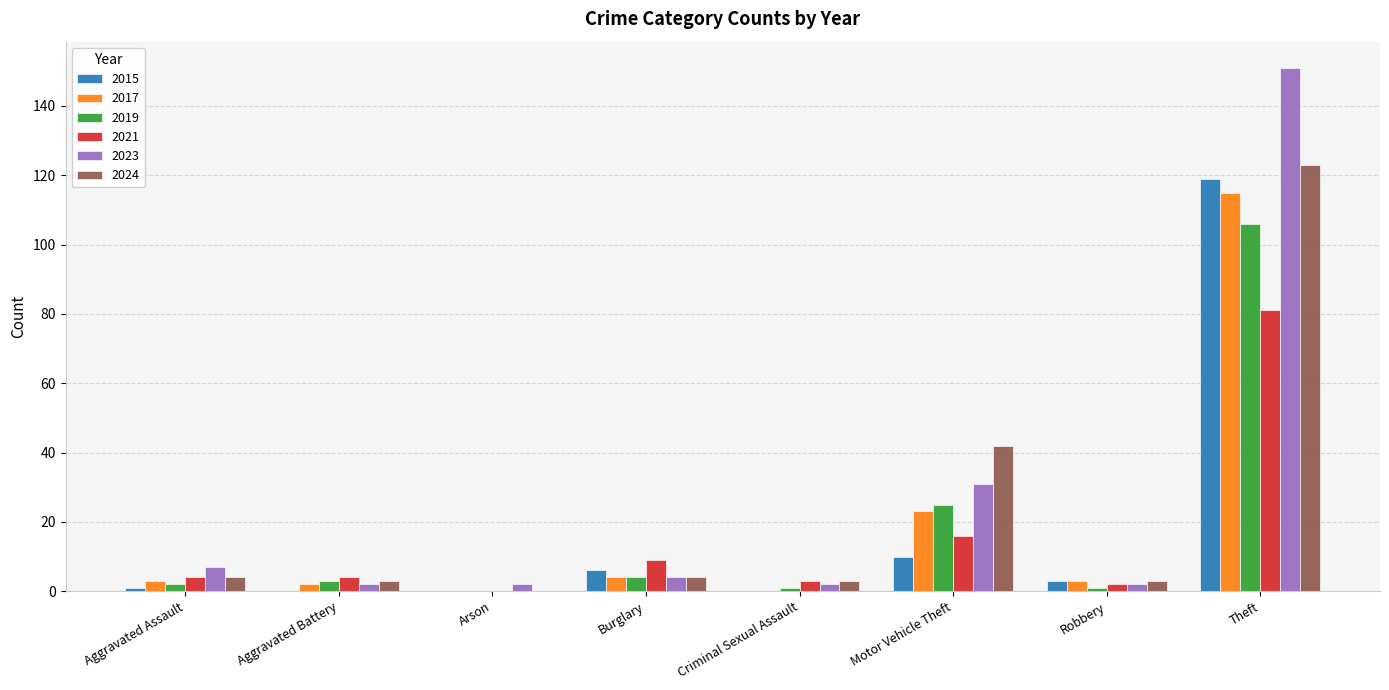

Count the number of categories in the chart.

8